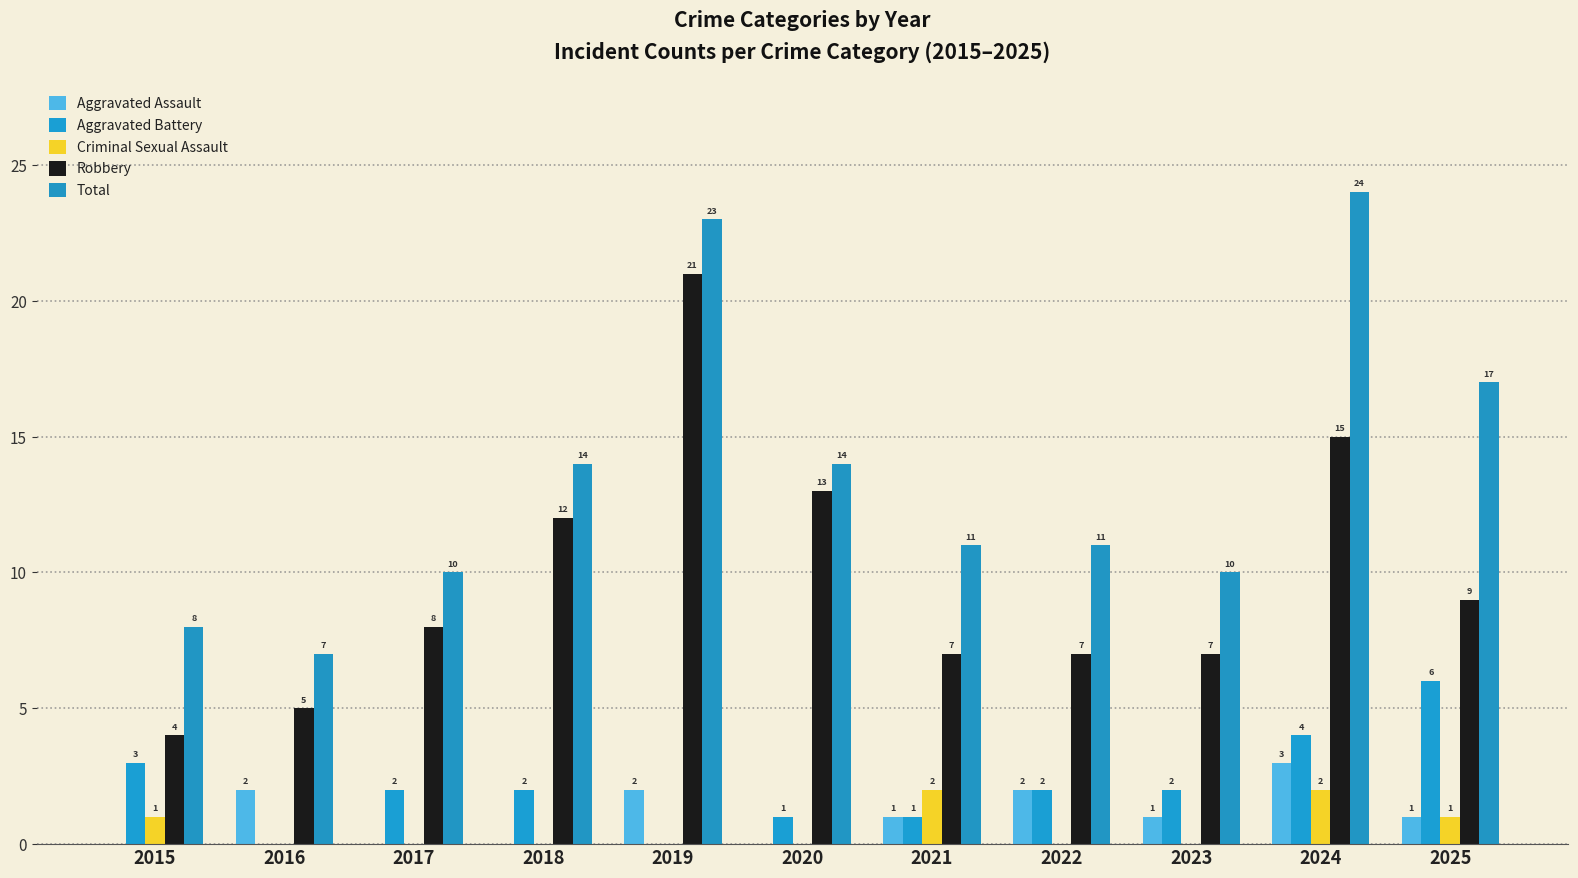

Is it true that Total equals 20 at 2022?

False